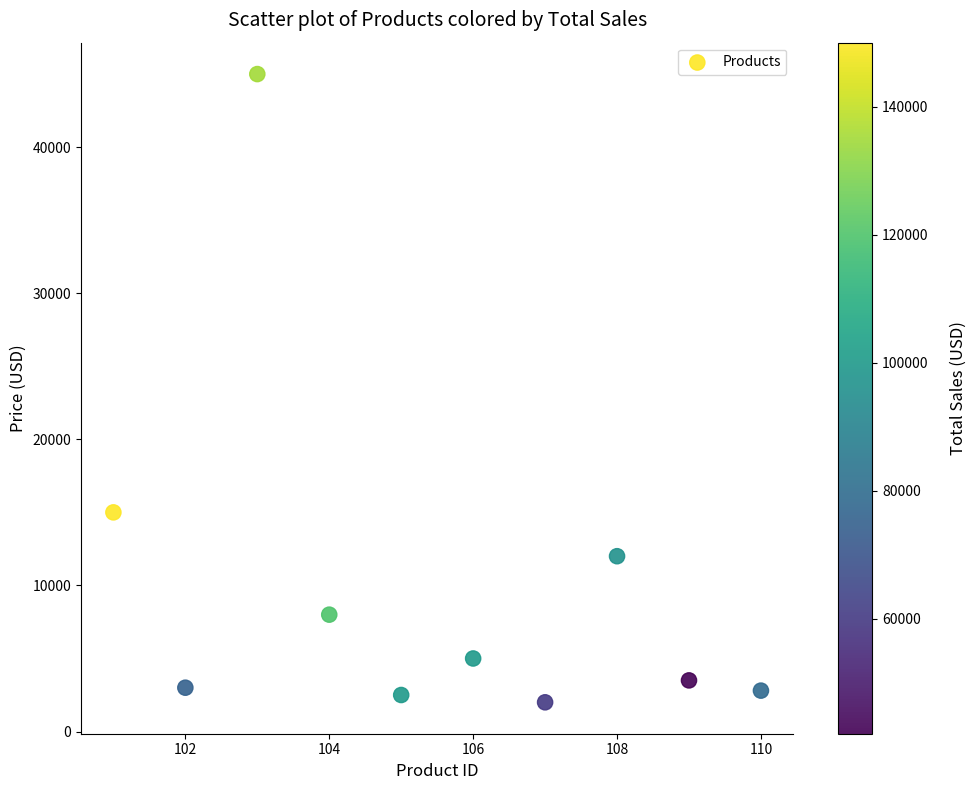

What is the range of X values (max minus min)?

9